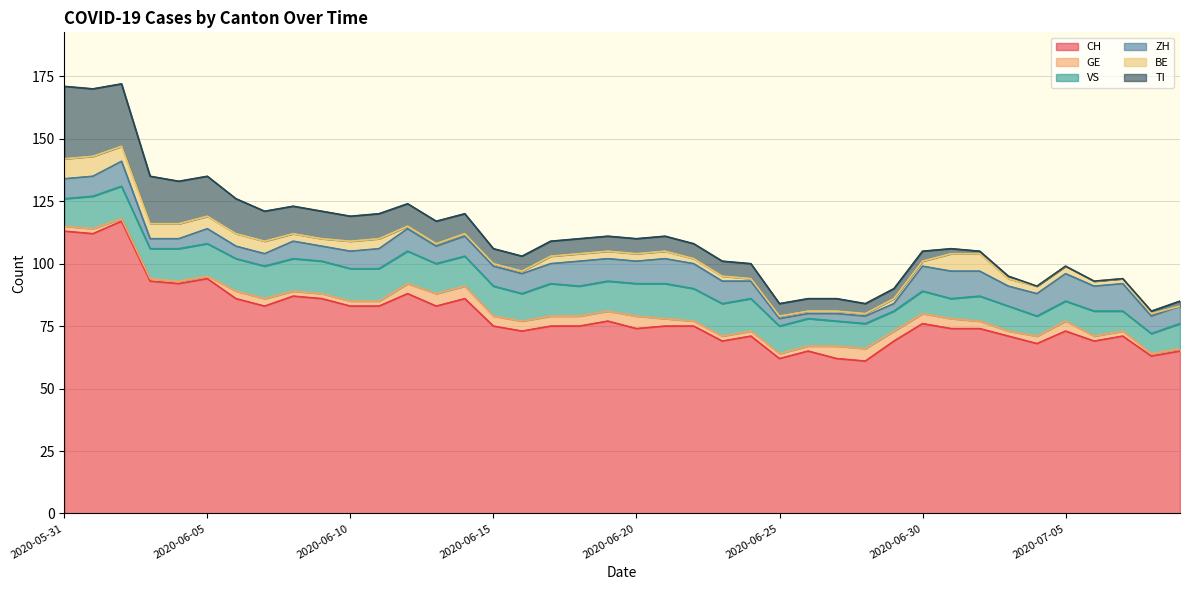

What is the value of the CH point at the 11th from the left?

83